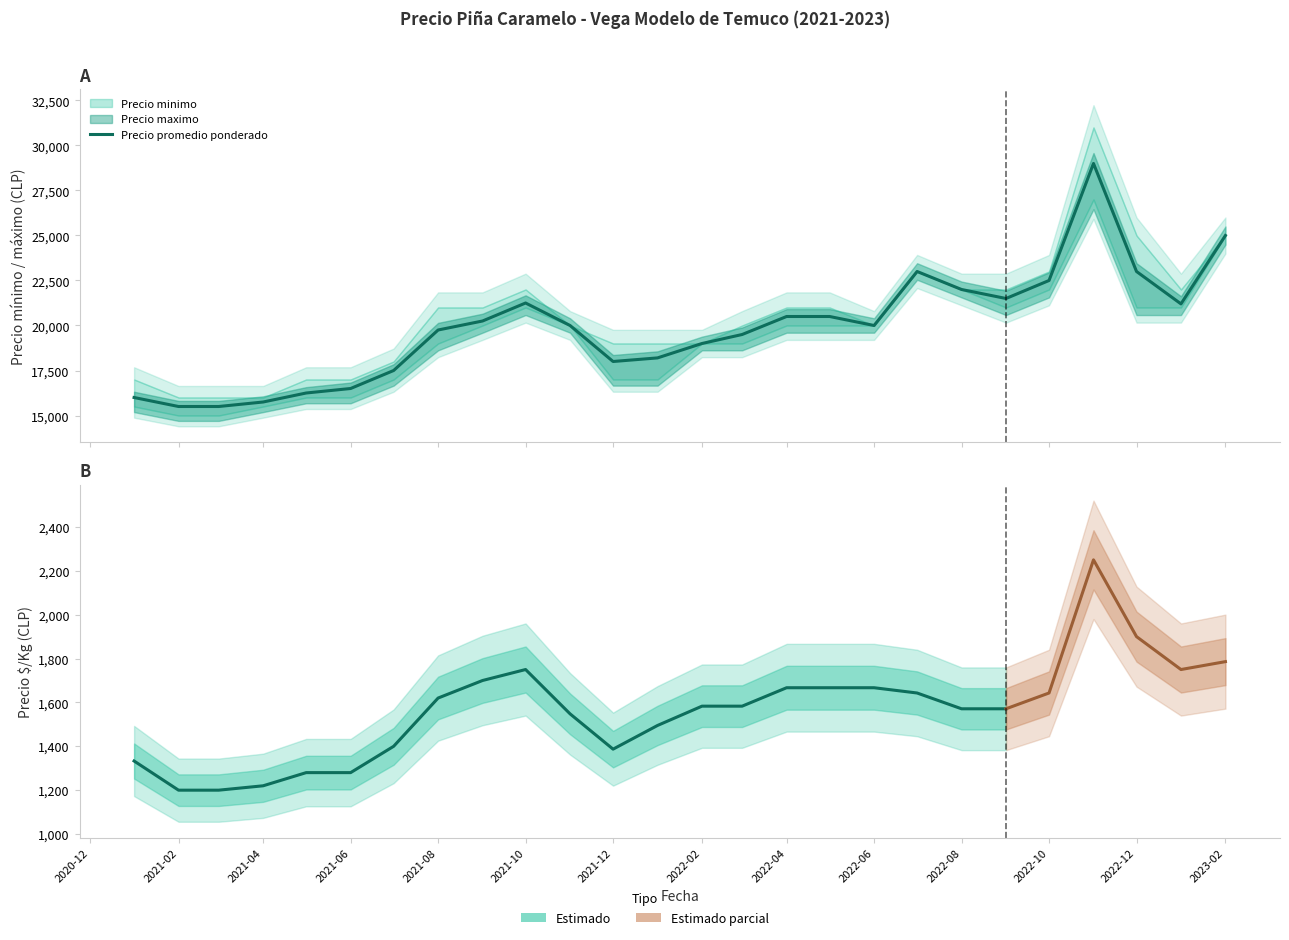

At 2022-12, list the series in order from smallest to largest.

Precio Kg, Precio minimo, Precio promedio ponderado, Precio maximo